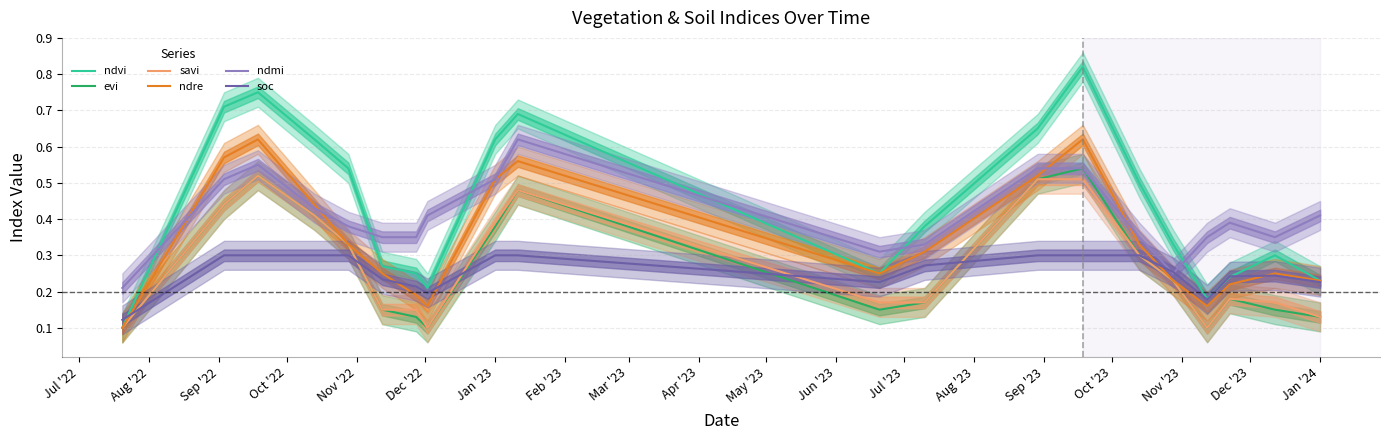

How many times do ndvi and ndmi cross each other?

6